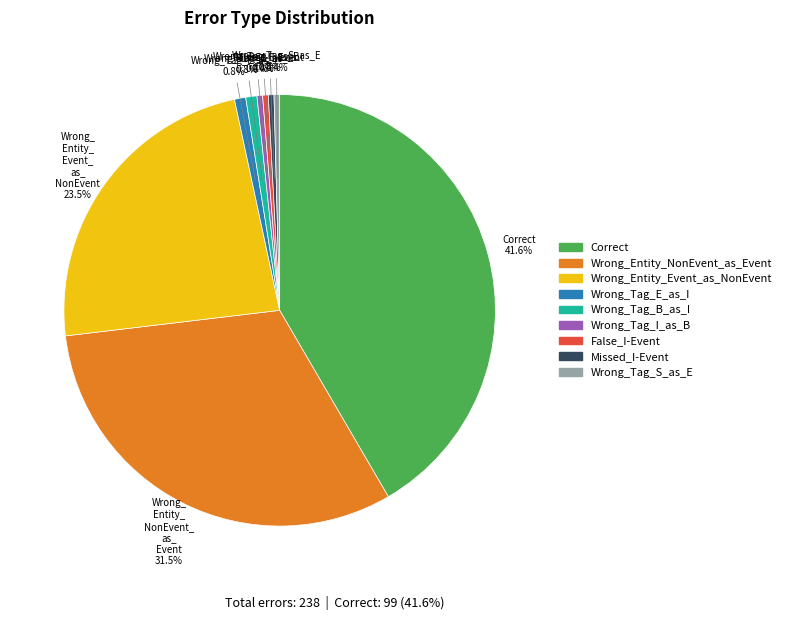

How many slices are in this pie chart?

9